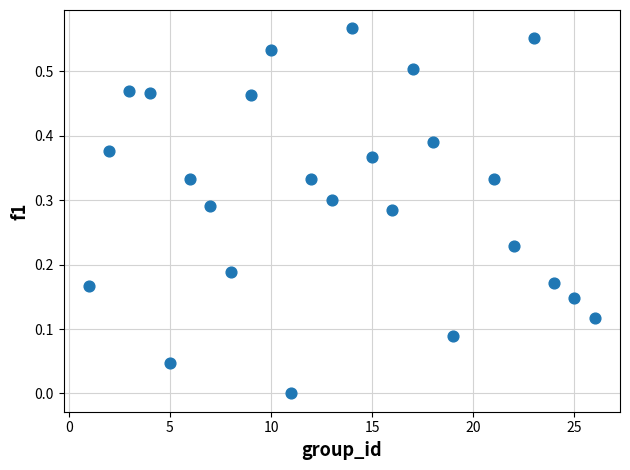

What is the range of X values (max minus min)?

25.0